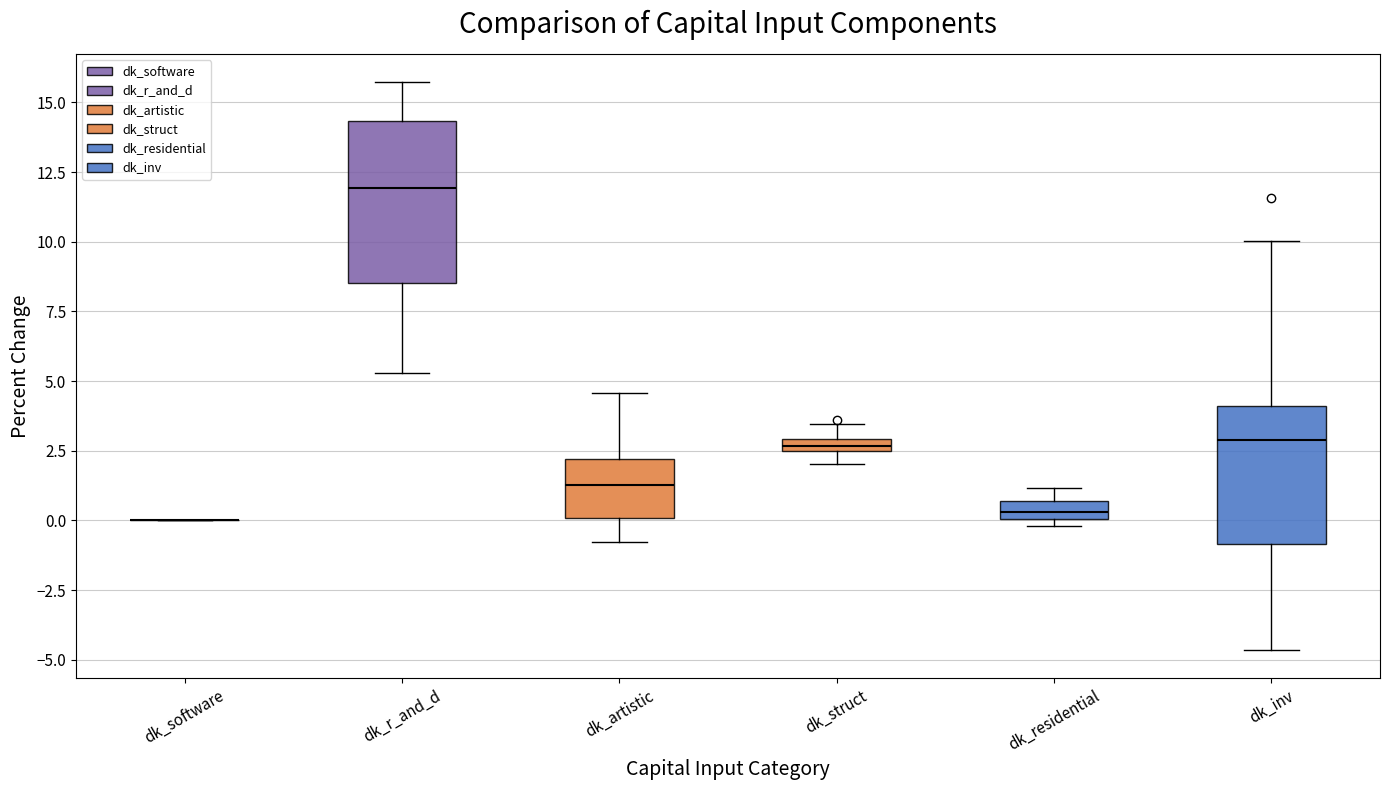

Where does the upper whisker of the box for dk_r_and_d end on the y-axis? The values are not printed on the chart, so give them approximately, as read against the axis.

15.5